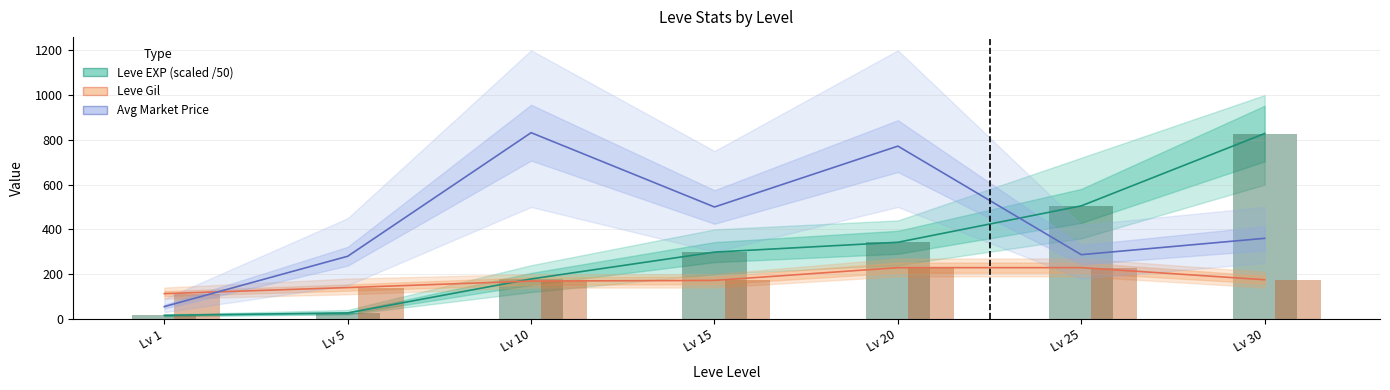

How many categories are shown in the chart?

7